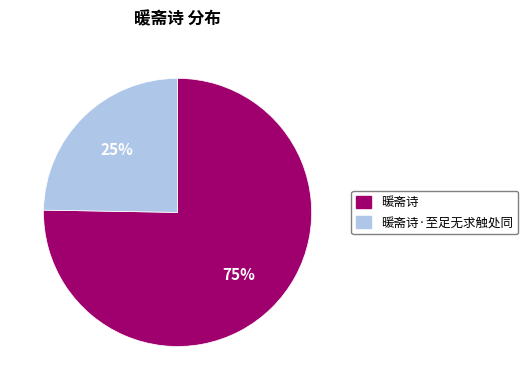

To the nearest percent, what is the average slice percentage?

50%